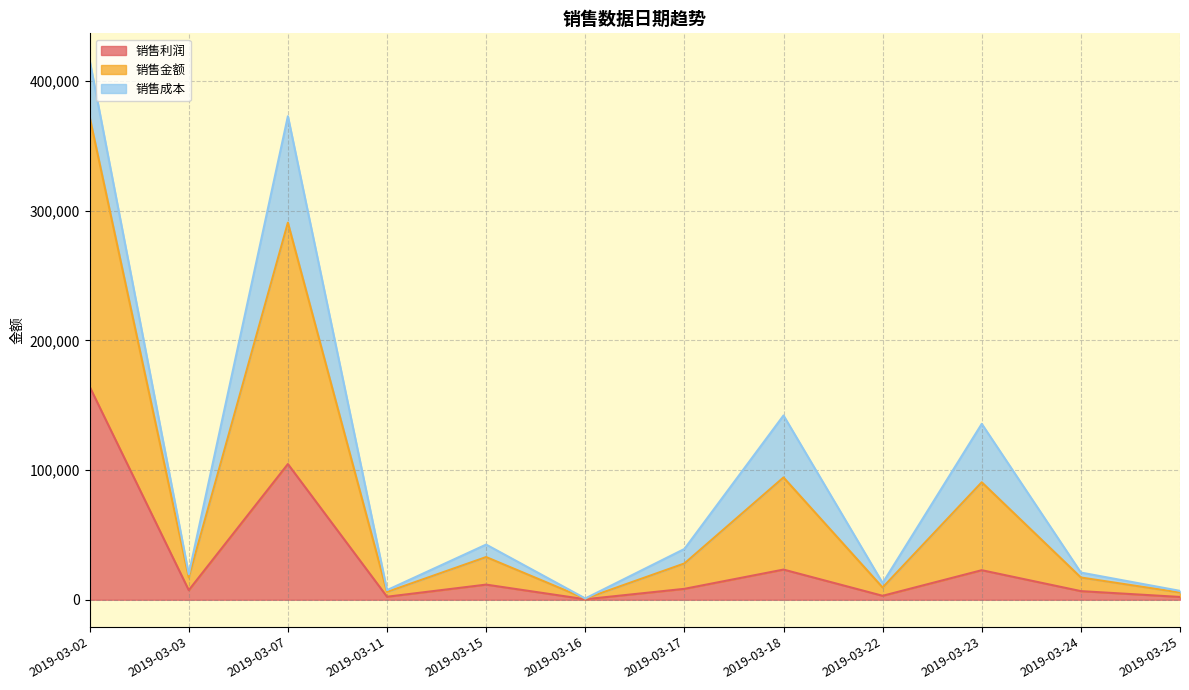

True or false: 销售金额 has a value of 11676 at 2019-03-11.

False